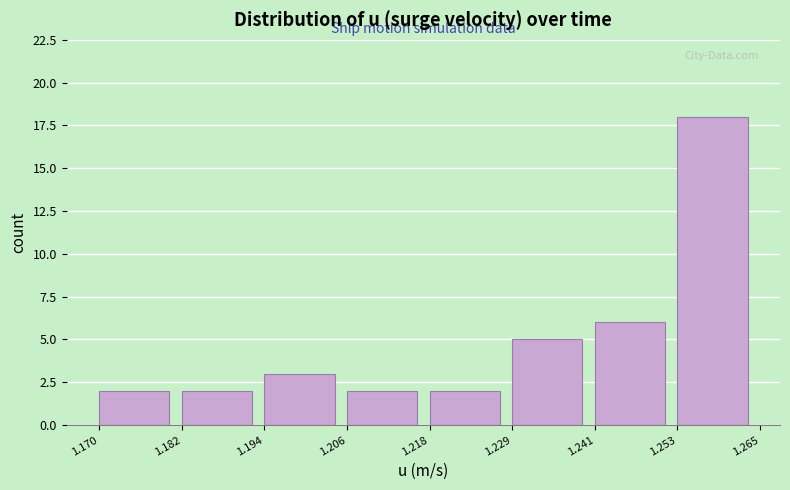

Reading left to right, transcribe this chart: for each bar, give the range it covers on the x-axis and its height. The values are not printed on the chart, so give them approximately, as read against the axis.

1.170 to 1.182: 2
1.182 to 1.194: 2
1.194 to 1.206: 3
1.206 to 1.218: 2
1.218 to 1.229: 2
1.229 to 1.241: 5
1.241 to 1.253: 6
1.253 to 1.265: 18